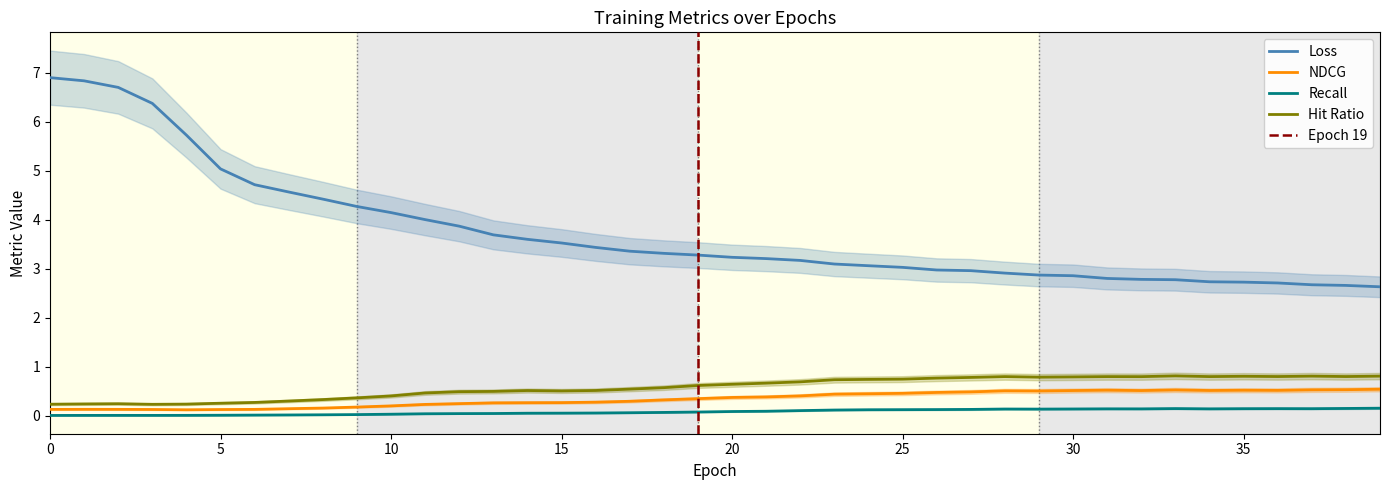

Which series has the largest total across all categories?

Loss